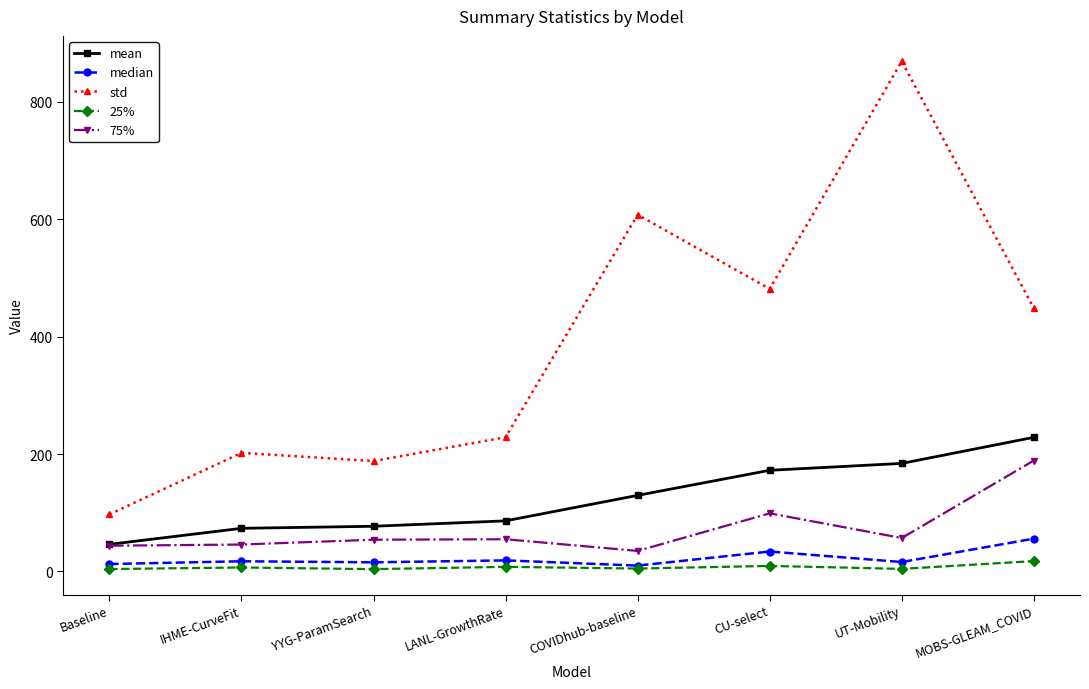

What is the difference between the mean values at CU-select and COVIDhub-baseline?

42.7